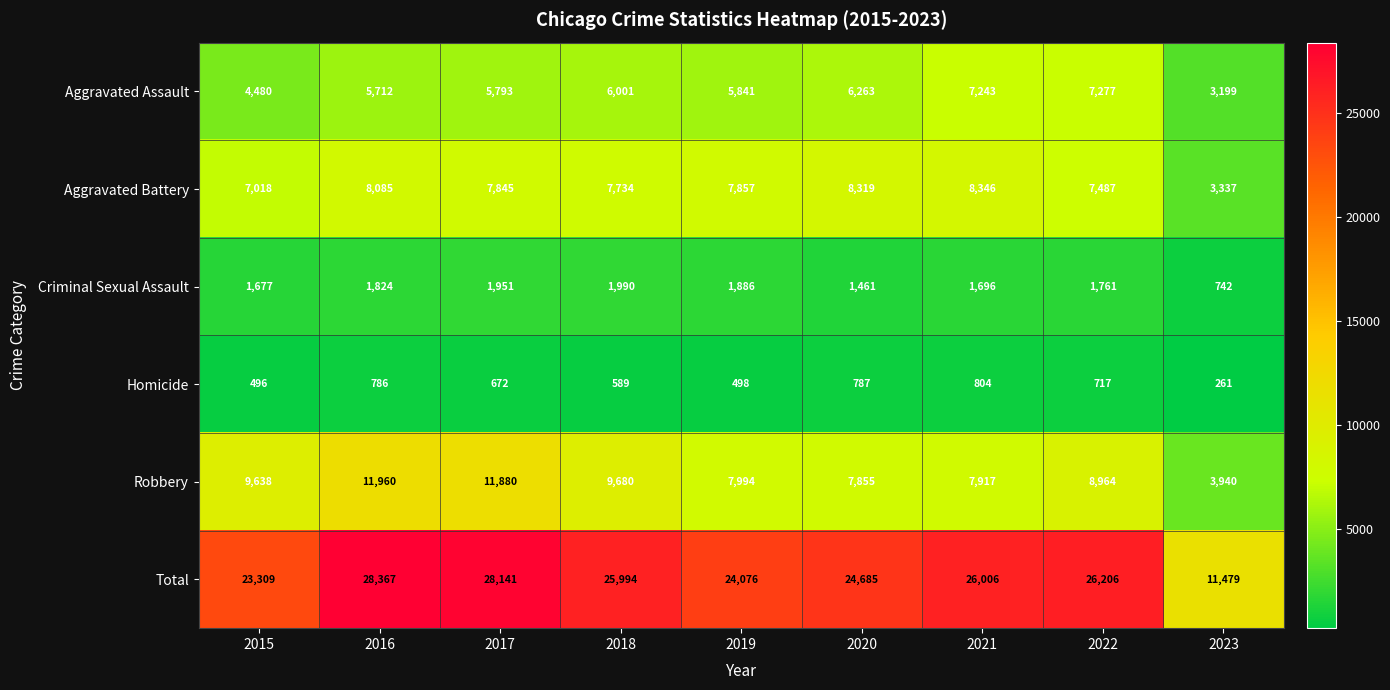

Read the Aggravated Assault value at 2020.

6263